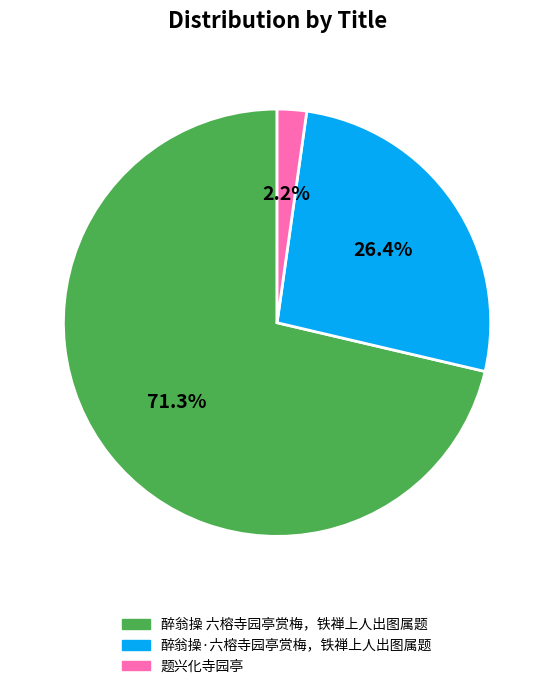

Rank the categories by value from lowest to highest.

题兴化寺园亭, 醉翁操·六榕寺园亭赏梅，铁禅上人出图属题, 醉翁操 六榕寺园亭赏梅，铁禅上人出图属题